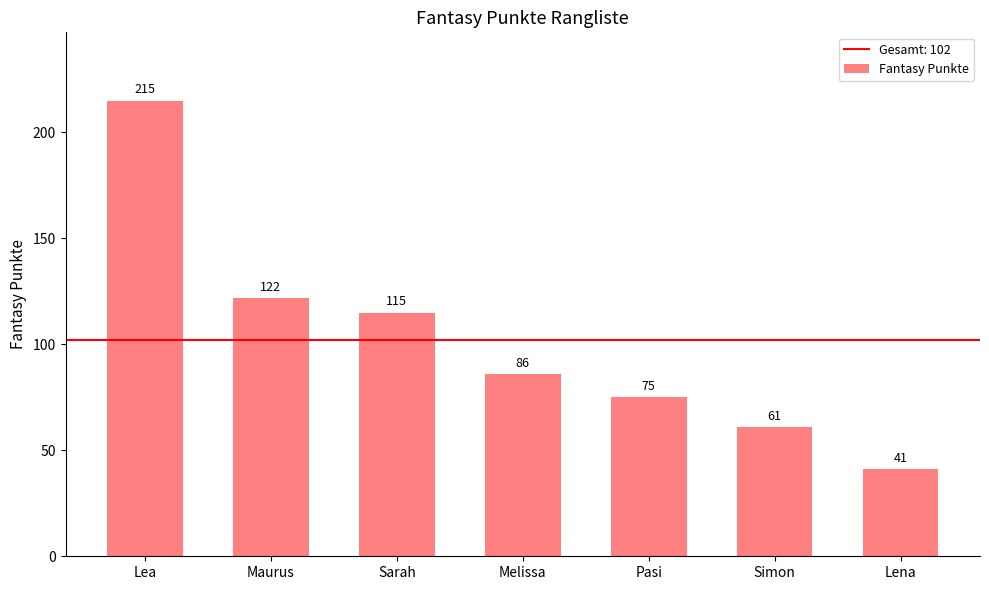

Between Maurus and Pasi, which is larger?

Maurus